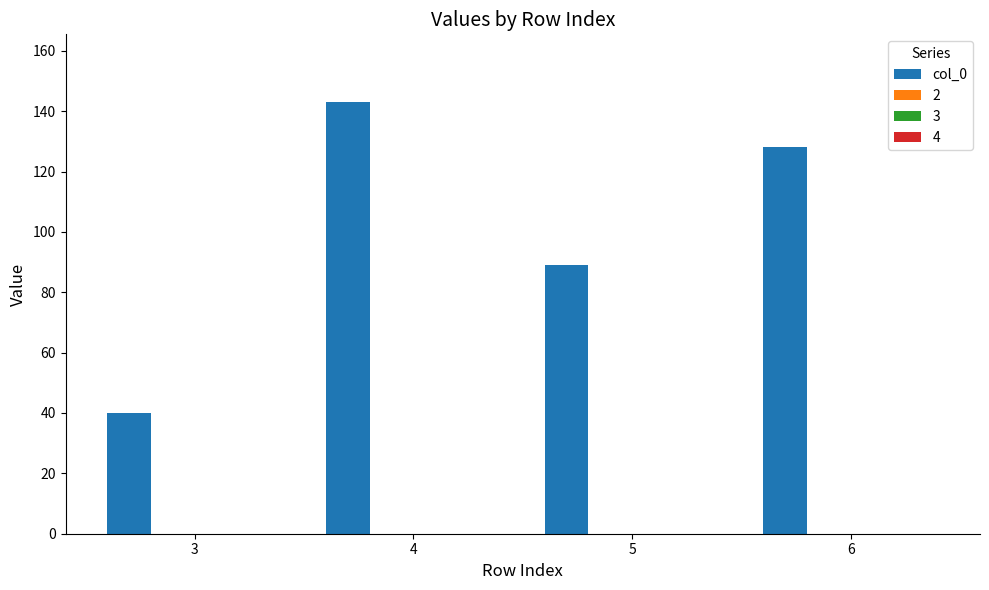

How many distinct data groups are displayed?

1